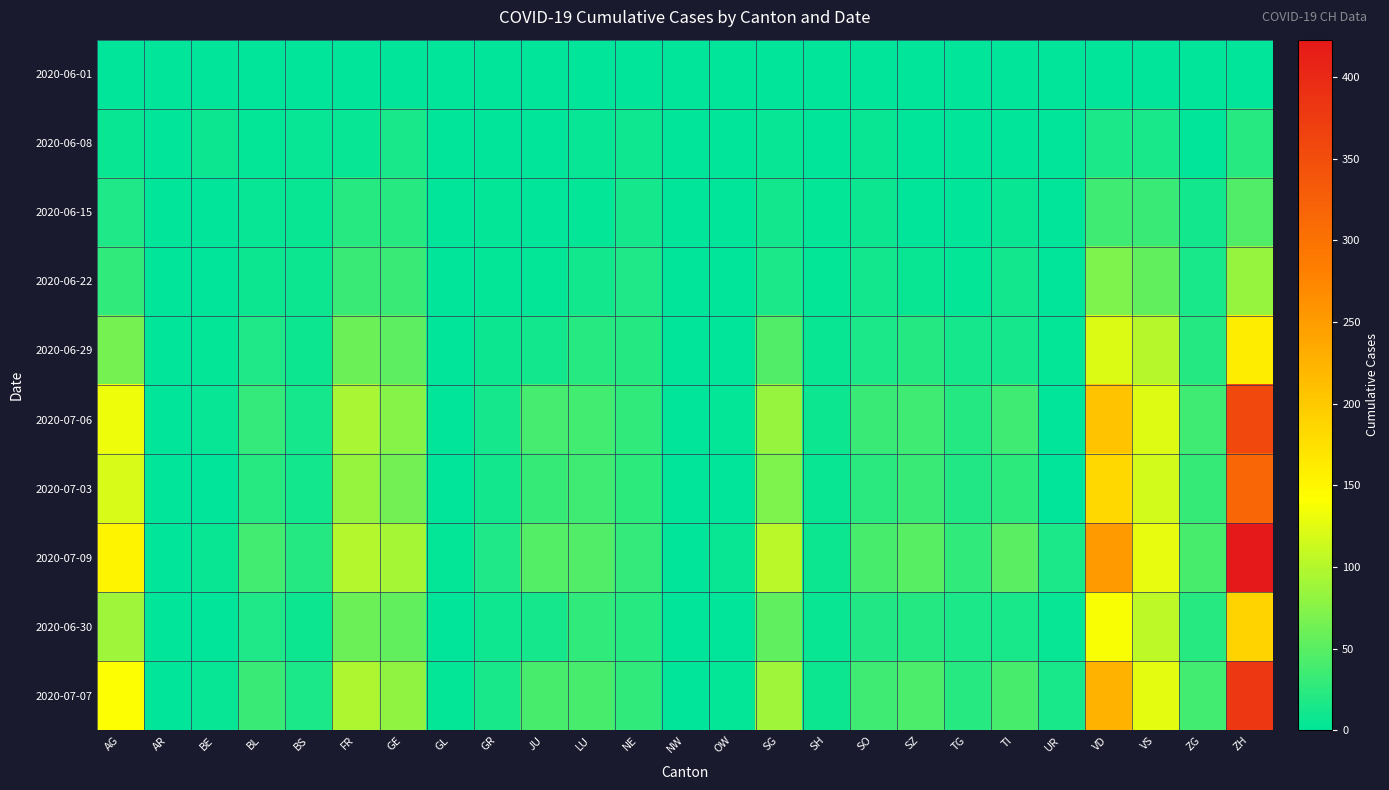

Reading left to right, extract all data points from this chart.

2020-06-01: AG=0	AR=0	BE=0	BL=1	BS=0	FR=0	GE=1	GL=0	GR=0	JU=0	LU=0	NE=0	NW=0	OW=0	SG=0	SH=0	SO=0	SZ=0	TG=0	TI=0	UR=0	VD=0	VS=1	ZG=0	ZH=0
2020-06-08: AG=5	AR=0	BE=8	BL=3	BS=4	FR=4	GE=14	GL=0	GR=1	JU=0	LU=4	NE=9	NW=0	OW=0	SG=4	SH=1	SO=6	SZ=0	TG=1	TI=1	UR=0	VD=16	VS=14	ZG=1	ZH=23
2020-06-15: AG=17	AR=0	BE=0	BL=4	BS=5	FR=22	GE=22	GL=0	GR=2	JU=1	LU=3	NE=12	NW=0	OW=0	SG=11	SH=3	SO=8	SZ=1	TG=1	TI=6	UR=0	VD=35	VS=32	ZG=11	ZH=45
2020-06-22: AG=28	AR=0	BE=0	BL=7	BS=7	FR=32	GE=32	GL=0	GR=3	JU=3	LU=10	NE=18	NW=0	OW=0	SG=16	SH=3	SO=11	SZ=6	TG=3	TI=11	UR=0	VD=71	VS=56	ZG=14	ZH=83
2020-06-29: AG=65	AR=0	BE=2	BL=17	BS=7	FR=61	GE=52	GL=1	GR=8	JU=11	LU=23	NE=21	NW=0	OW=1	SG=46	SH=5	SO=16	SZ=21	TG=12	TI=13	UR=2	VD=121	VS=101	ZG=21	ZH=161
2020-07-06: AG=132	AR=0	BE=4	BL=29	BS=12	FR=94	GE=76	GL=1	GR=13	JU=39	LU=37	NE=27	NW=0	OW=2	SG=83	SH=7	SO=32	SZ=35	TG=21	TI=36	UR=0	VD=208	VS=123	ZG=36	ZH=356
2020-07-03: AG=120	AR=0	BE=0	BL=23	BS=10	FR=84	GE=64	GL=1	GR=11	JU=30	LU=35	NE=26	NW=0	OW=1	SG=70	SH=5	SO=24	SZ=32	TG=19	TI=26	UR=0	VD=185	VS=116	ZG=31	ZH=316
2020-07-09: AG=153	AR=0	BE=5	BL=38	BS=21	FR=100	GE=92	GL=3	GR=18	JU=47	LU=46	NE=29	NW=1	OW=5	SG=104	SH=8	SO=41	SZ=49	TG=27	TI=50	UR=16	VD=252	VS=128	ZG=41	ZH=423
2020-06-30: AG=88	AR=0	BE=0	BL=17	BS=7	FR=61	GE=56	GL=1	GR=9	JU=12	LU=27	NE=23	NW=0	OW=1	SG=54	SH=5	SO=19	SZ=21	TG=15	TI=14	UR=4	VD=138	VS=105	ZG=23	ZH=189
2020-07-07: AG=140	AR=0	BE=4	BL=32	BS=15	FR=96	GE=80	GL=2	GR=14	JU=41	LU=40	NE=27	NW=0	OW=2	SG=89	SH=8	SO=35	SZ=42	TG=23	TI=40	UR=14	VD=224	VS=126	ZG=38	ZH=381